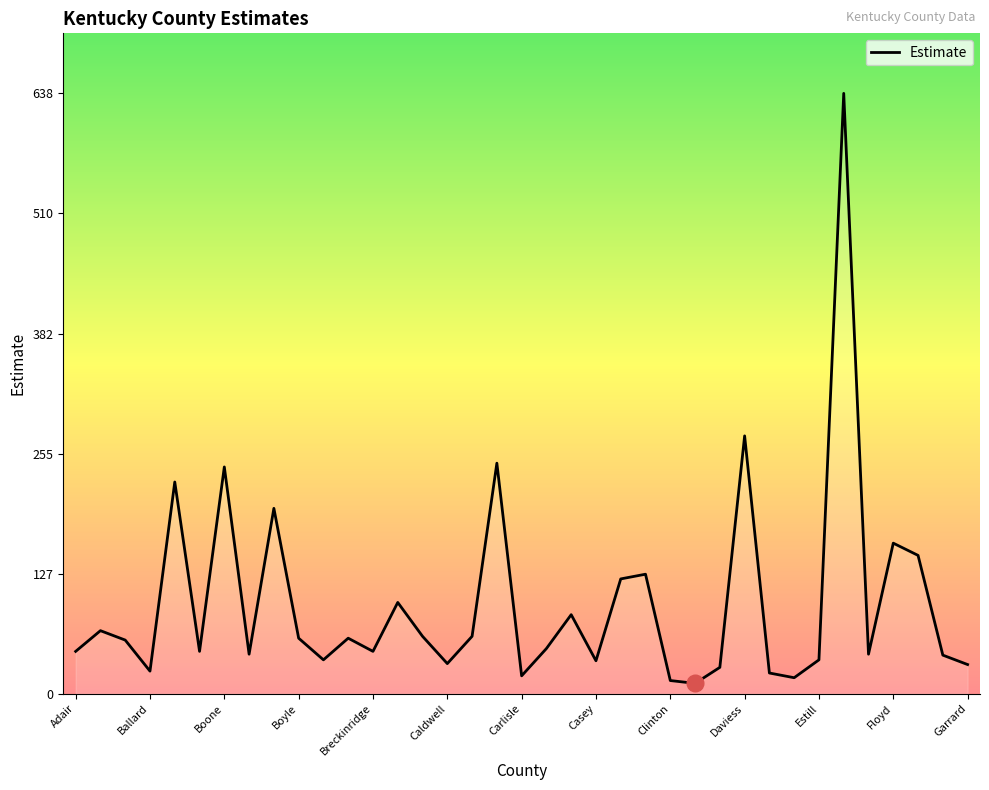

What is the difference between the maximum and minimum values?

627